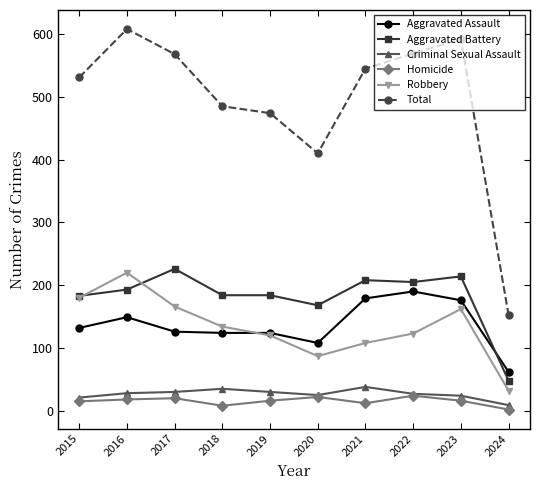

How many lines are shown in the chart?

6